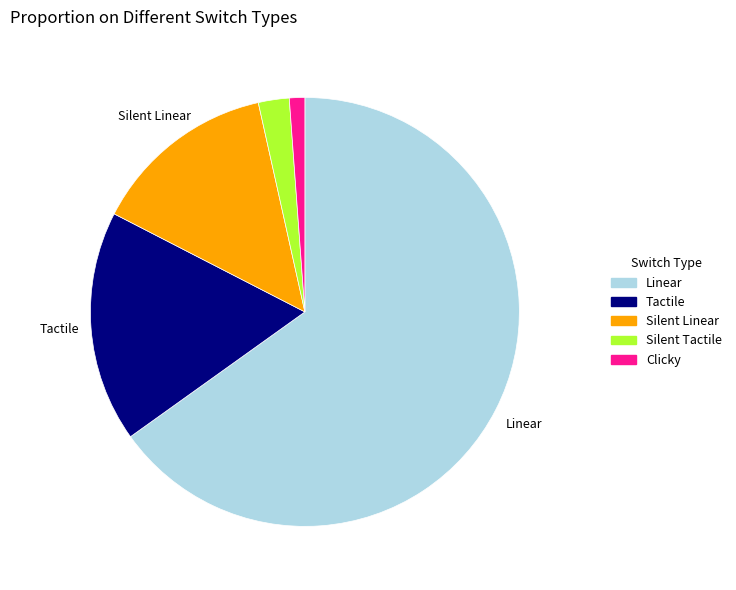

What is the smallest slice in the pie chart?

Clicky